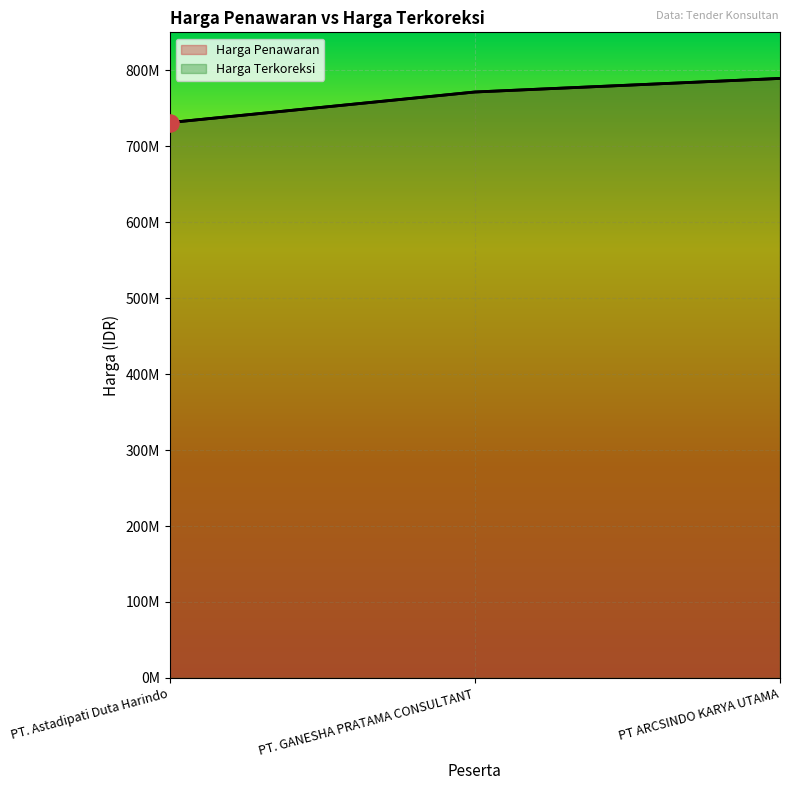

List the labels in order of Harga Terkoreksi value, largest first.

PT ARCSINDO KARYA UTAMA, PT. GANESHA PRATAMA CONSULTANT, PT. Astadipati Duta Harindo